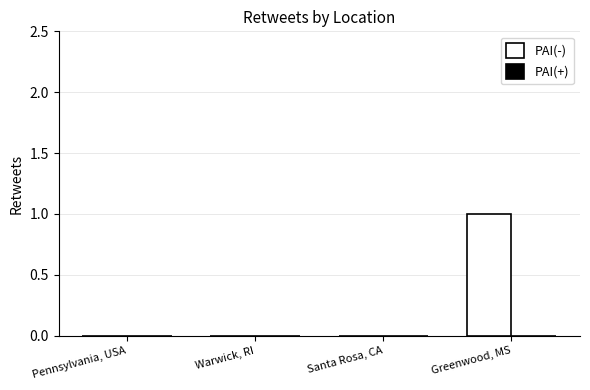

Reading left to right, what are all the values shown in this chart?

Pennsylvania, USA=0	Warwick, RI=0	Santa Rosa, CA=0	Greenwood, MS=1